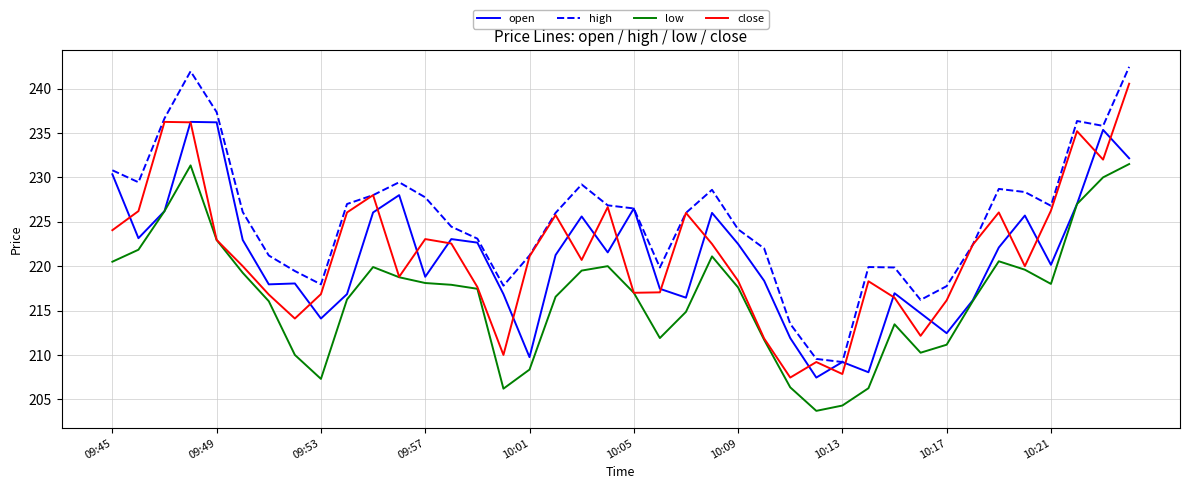

Which series has the largest total across all categories?

high